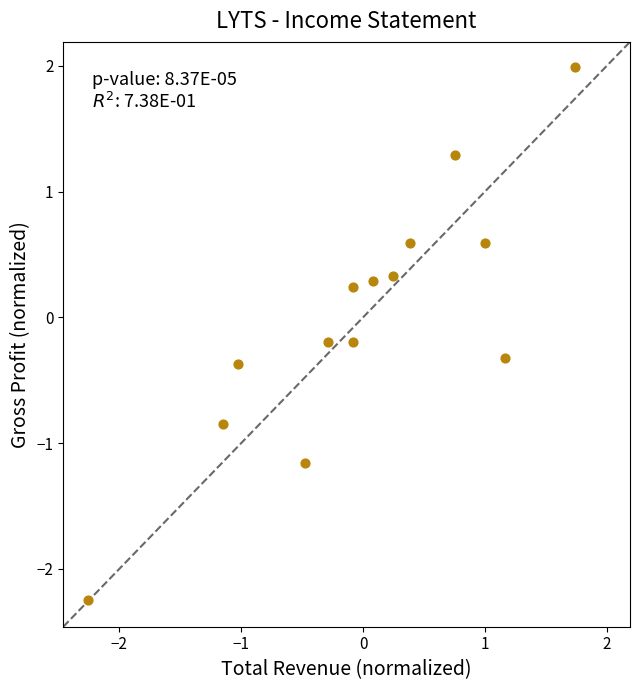

What is the range of Y values (max minus min)?

4.2